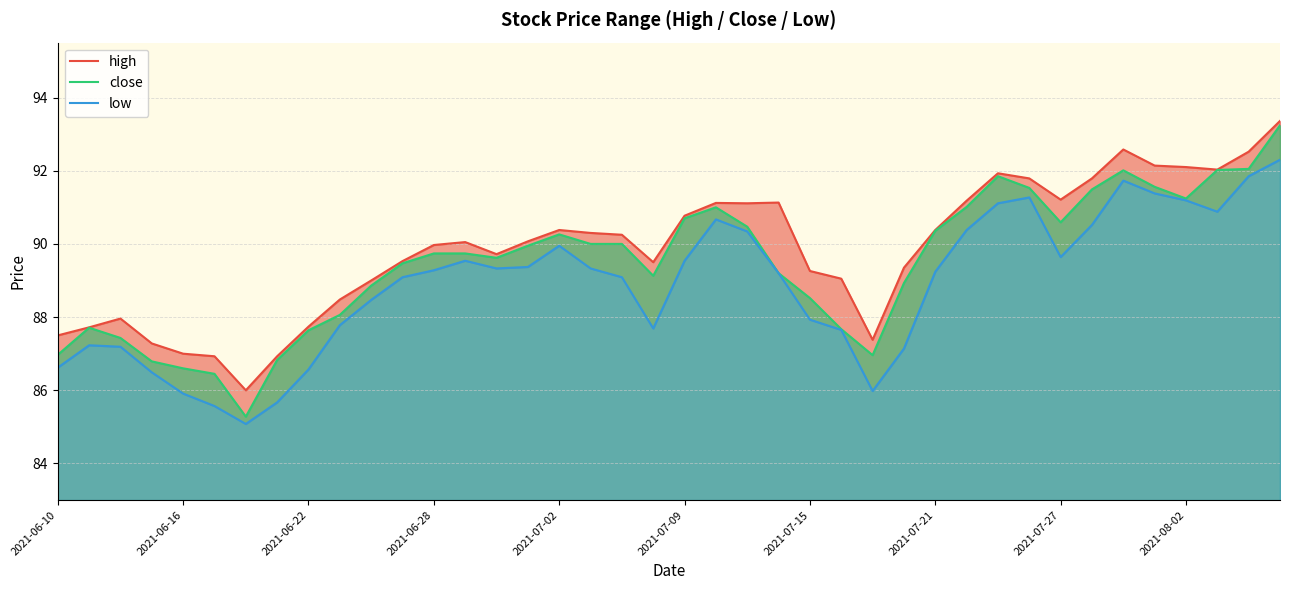

What is the difference between the maximum and second lowest values in the low series?

6.7